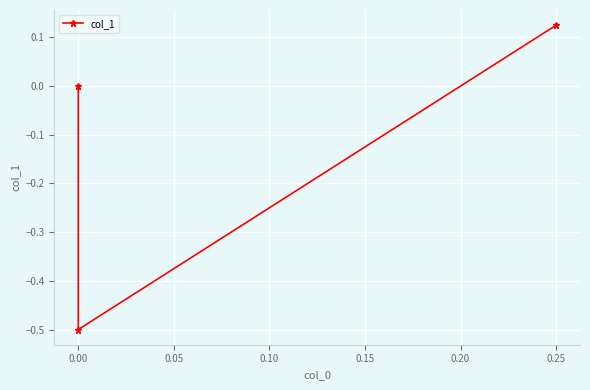

How many data points are less than 0?

1